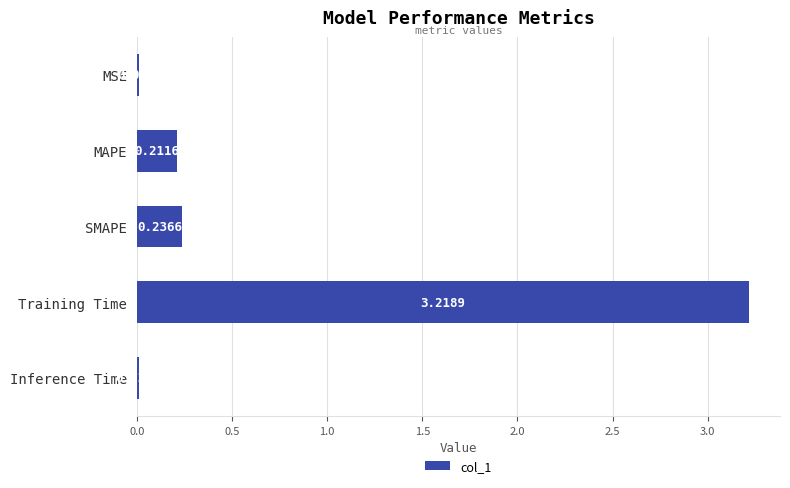

Which has a higher value, MAPE or Inference Time?

MAPE